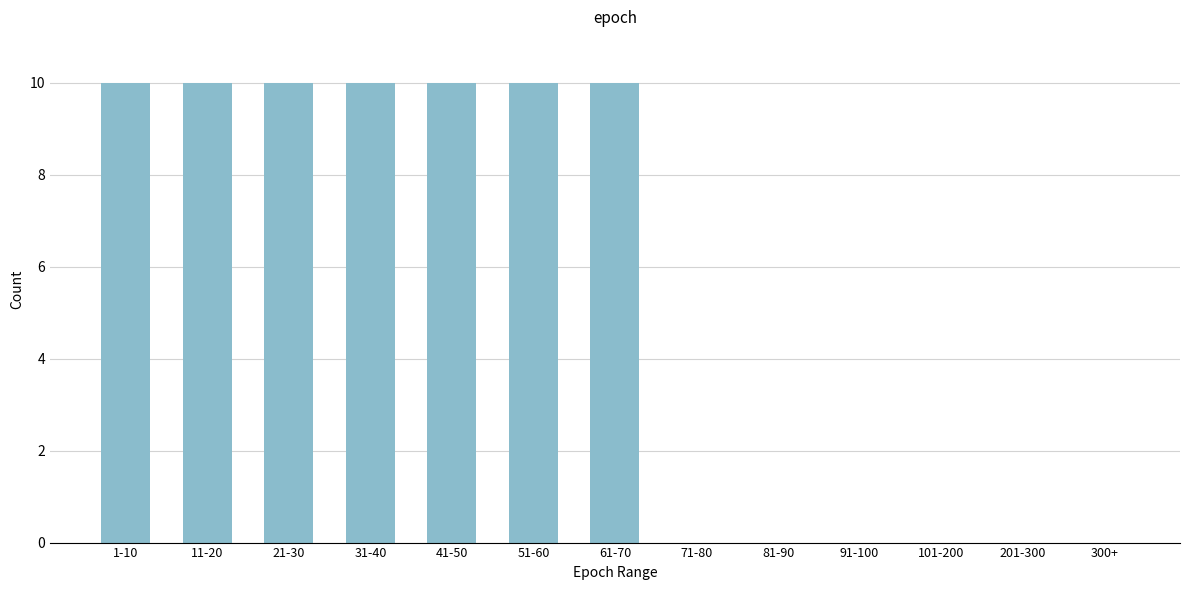

Reading right to left, transcribe all the data shown in this chart.

300+=0	201-300=0	101-200=0	91-100=0	81-90=0	71-80=0	61-70=10	51-60=10	41-50=10	31-40=10	21-30=10	11-20=10	1-10=10